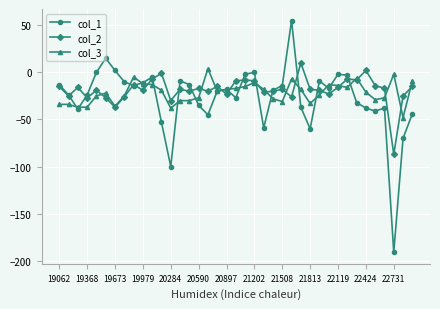

What is the greatest value displayed?

55